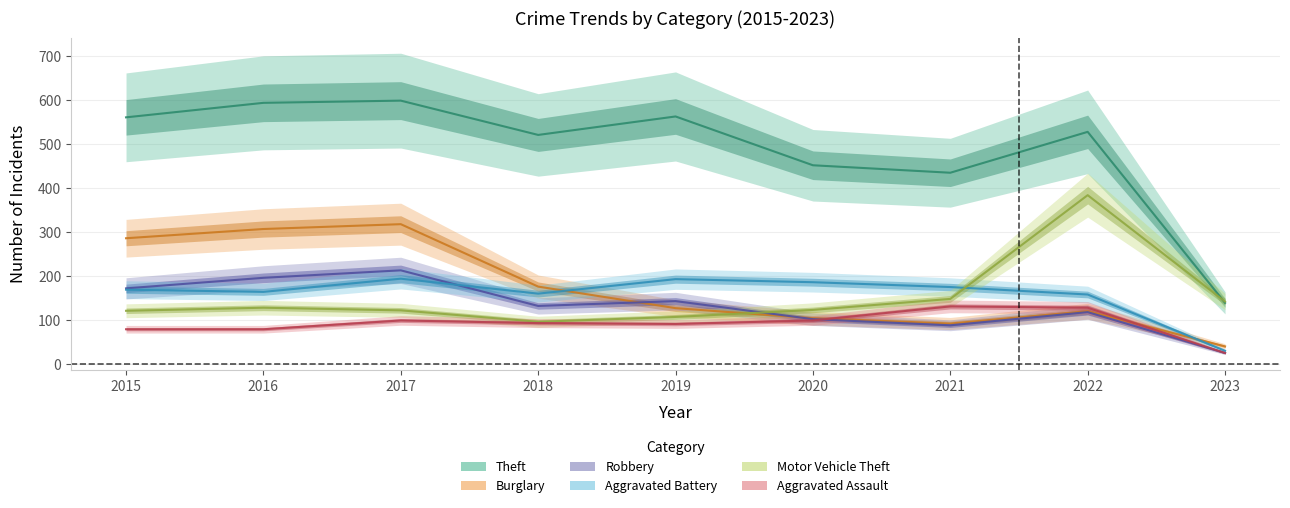

What is the average value of the Aggravated Battery series?

159